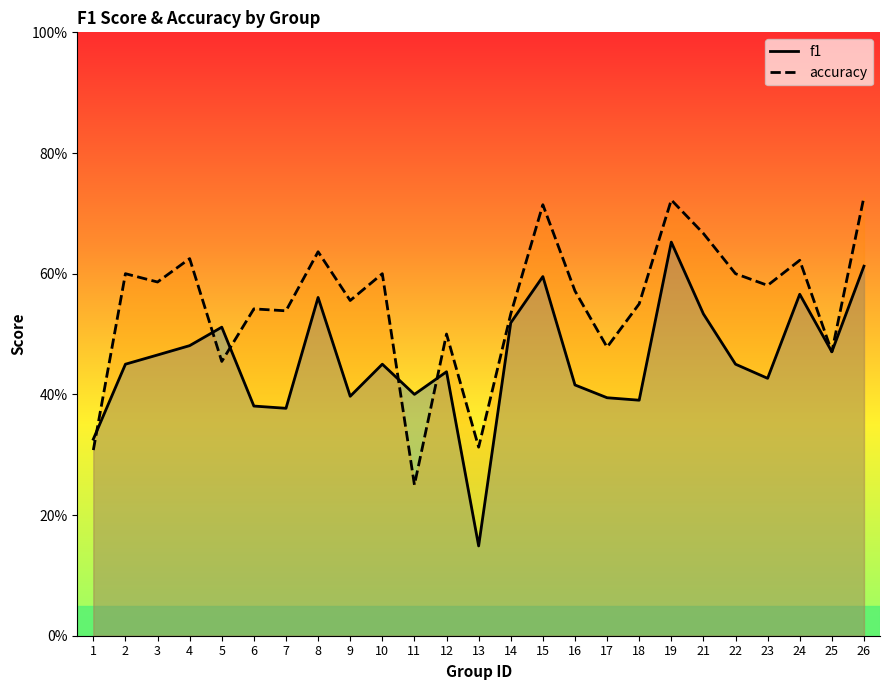

At which label is f1 closest to 0?

13